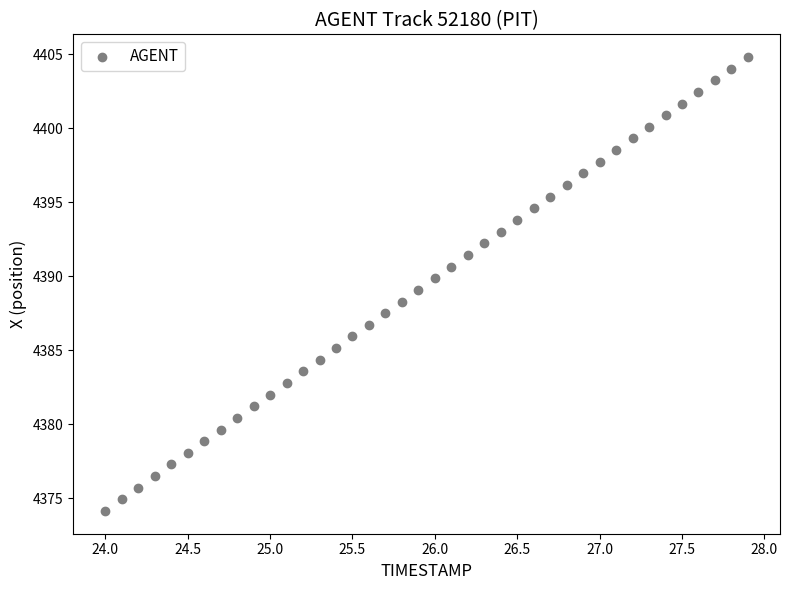

What is the range of X values (max minus min)?

3.9